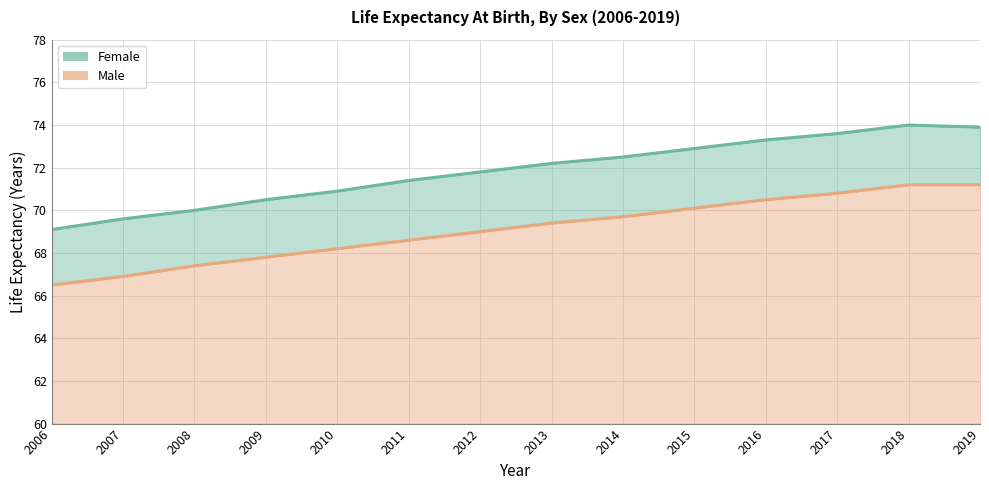

Reading left to right, transcribe all the data shown in this chart.

Female: 69.1	69.6	70.0	70.5	70.9	71.4	71.8	72.2	72.5	72.9	73.3	73.6	74.0	73.9
Male: 66.5	66.9	67.4	67.8	68.2	68.6	69.0	69.4	69.7	70.1	70.5	70.8	71.2	71.2